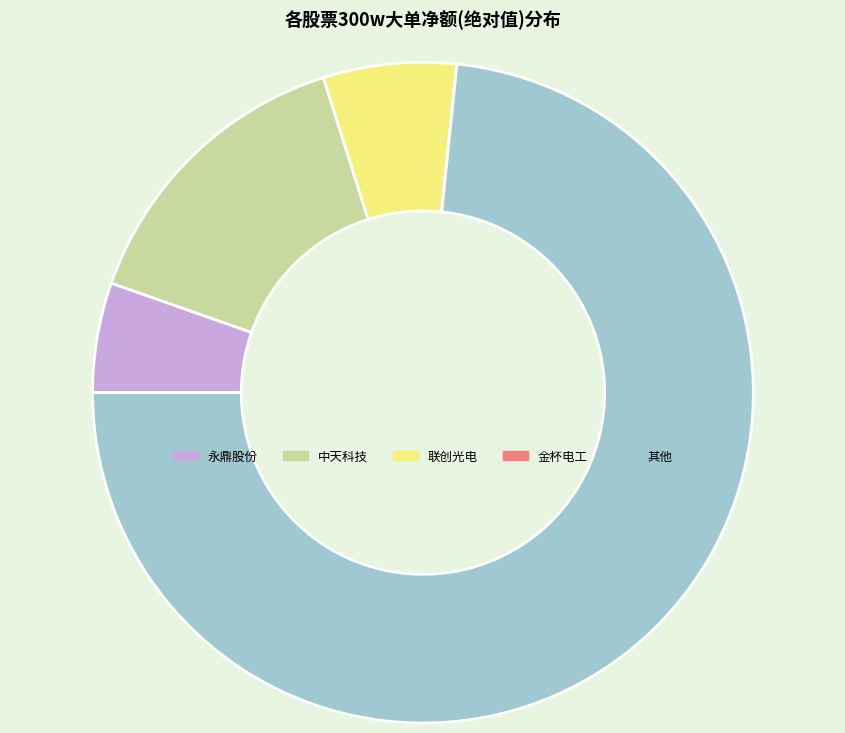

Do 其他 and 中天科技 together represent more than half of the pie?

Yes